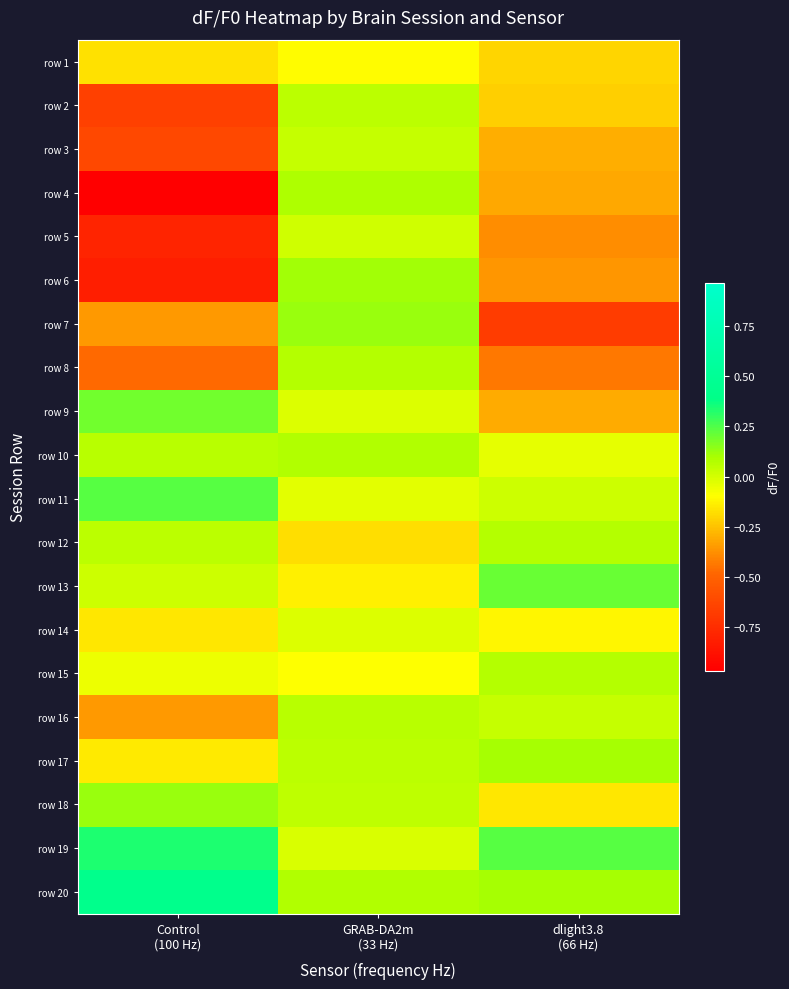

Which category has the highest value across all series?

Control
(100 Hz)